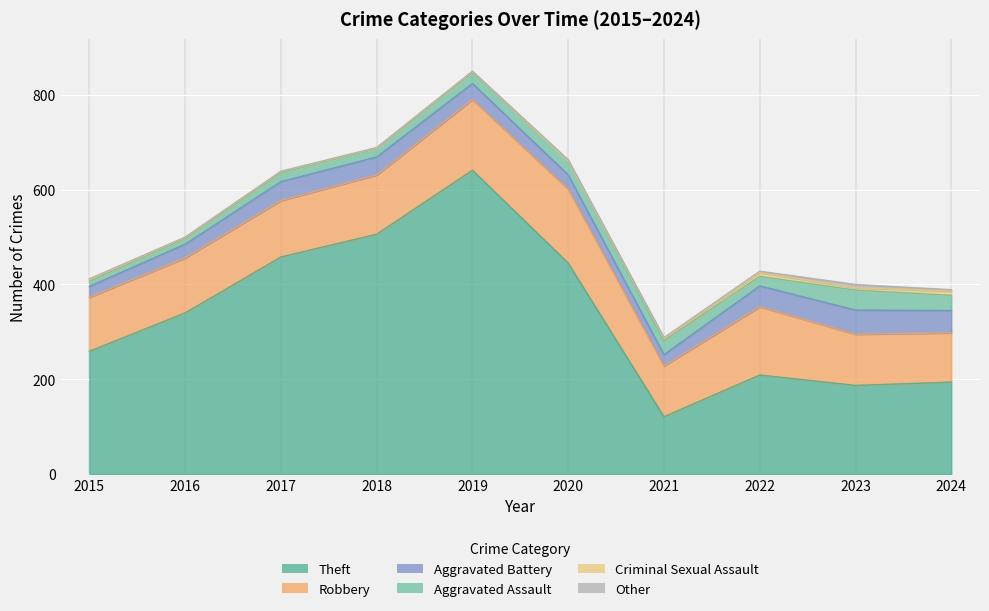

How many data points does each series have?

10